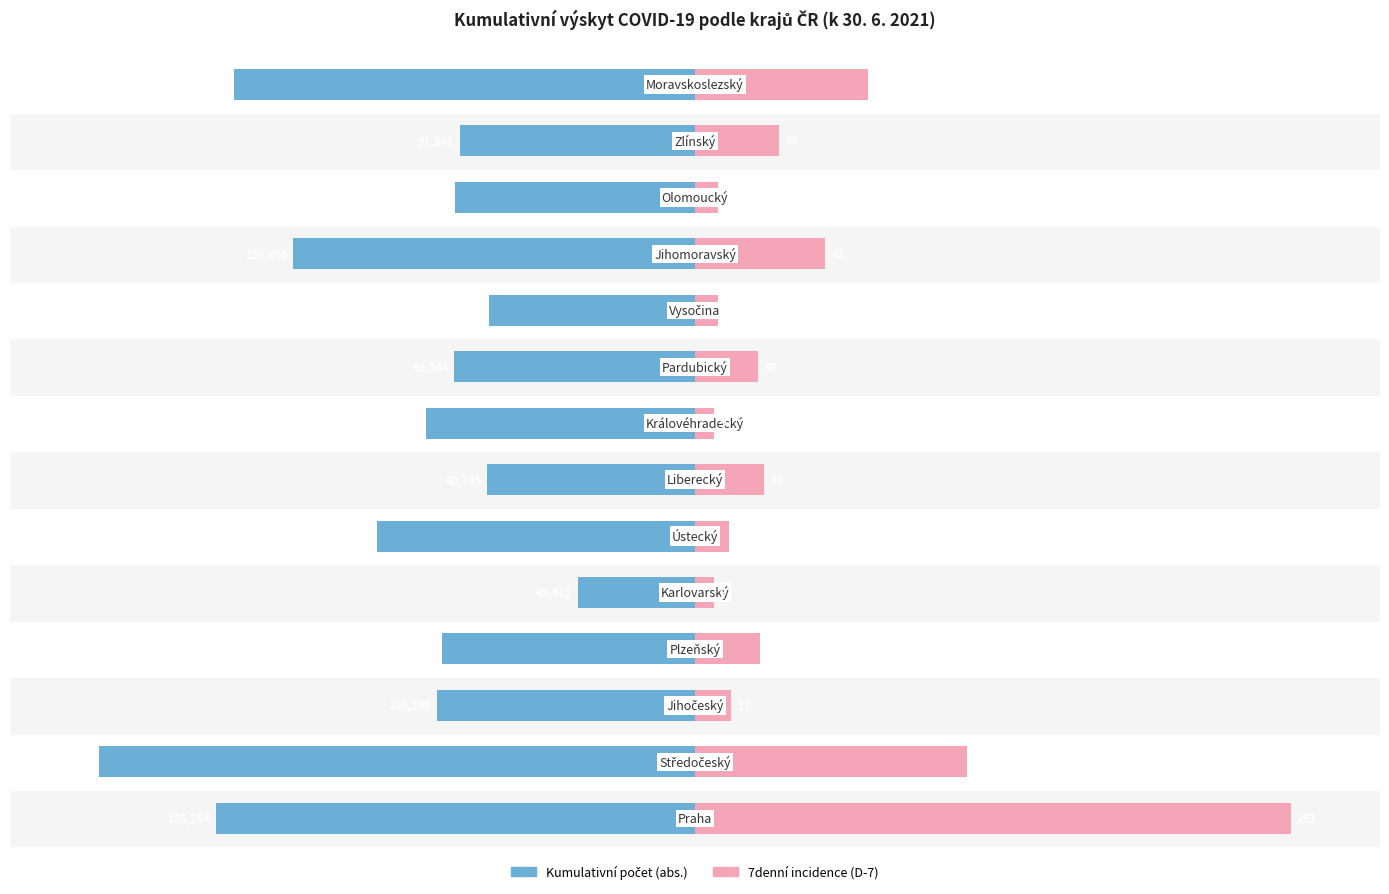

Which series changed the most between 2 and 6?

Kumulativní počet (abs.)